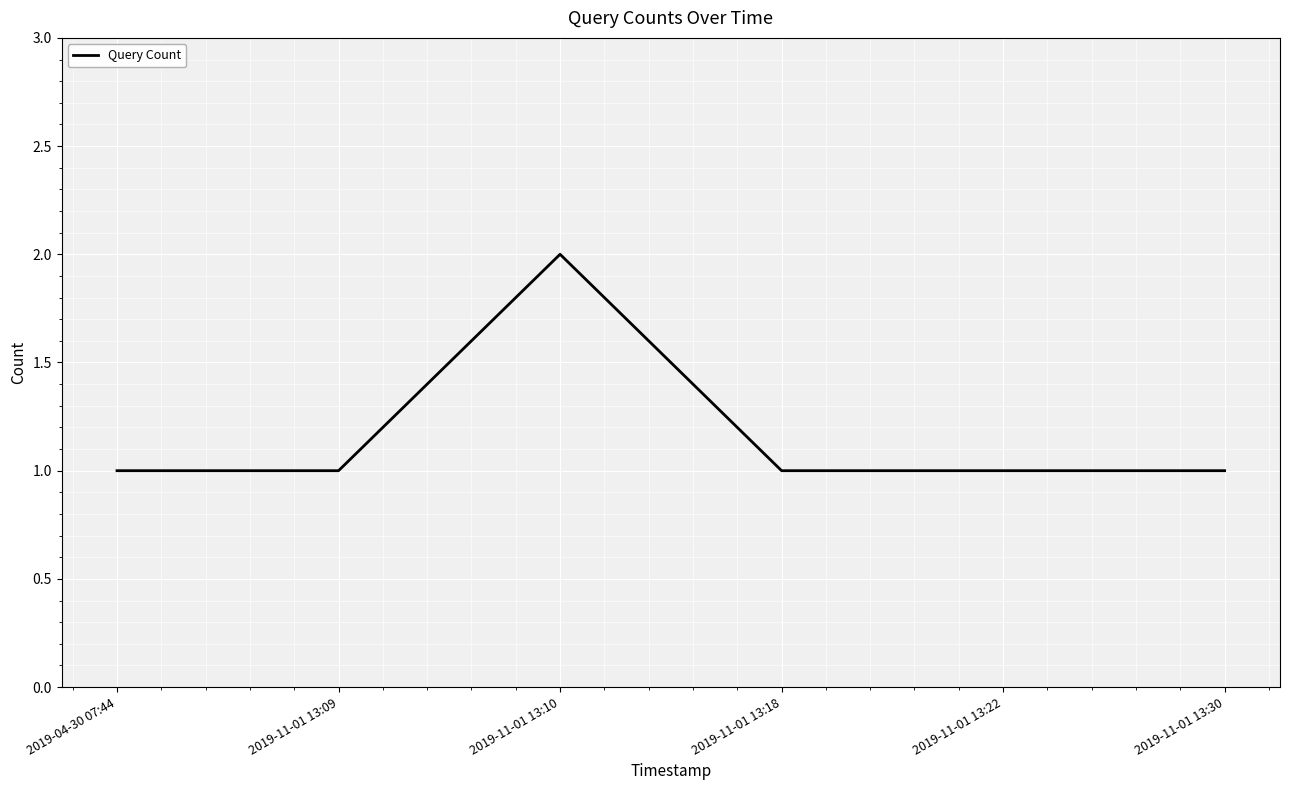

The value at 2019-11-01 13:09 is 0. True or false?

False